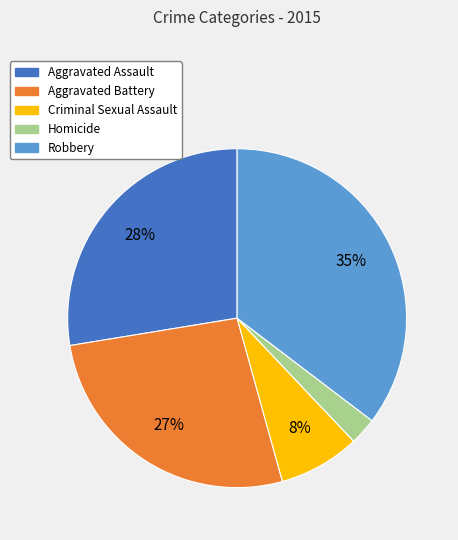

How many slices are in this pie chart?

5